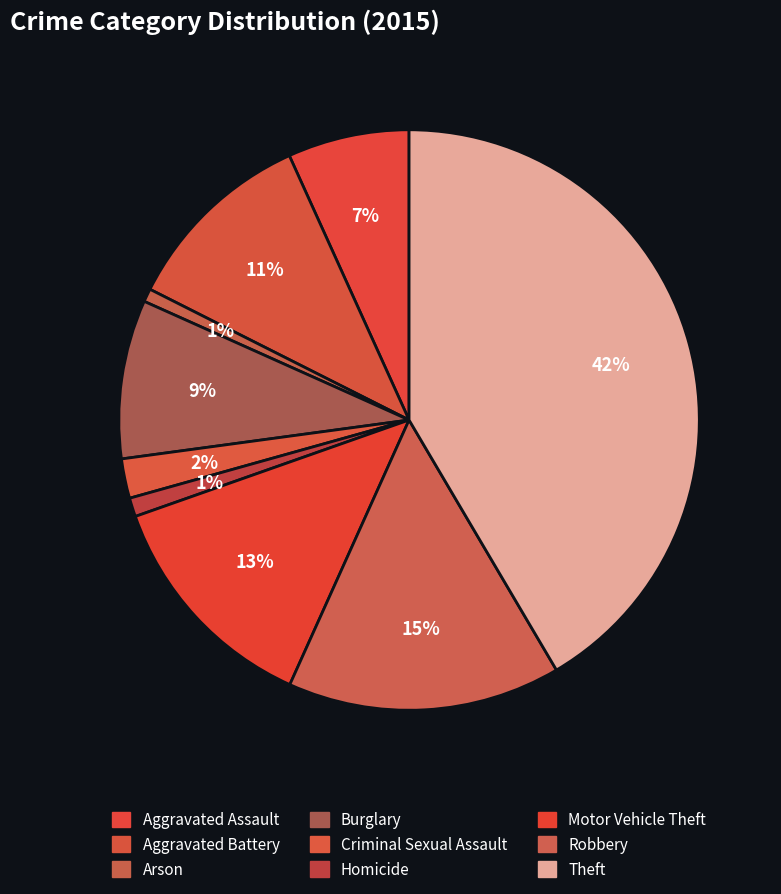

To the nearest percent, what percentage of the pie is Theft?

42%